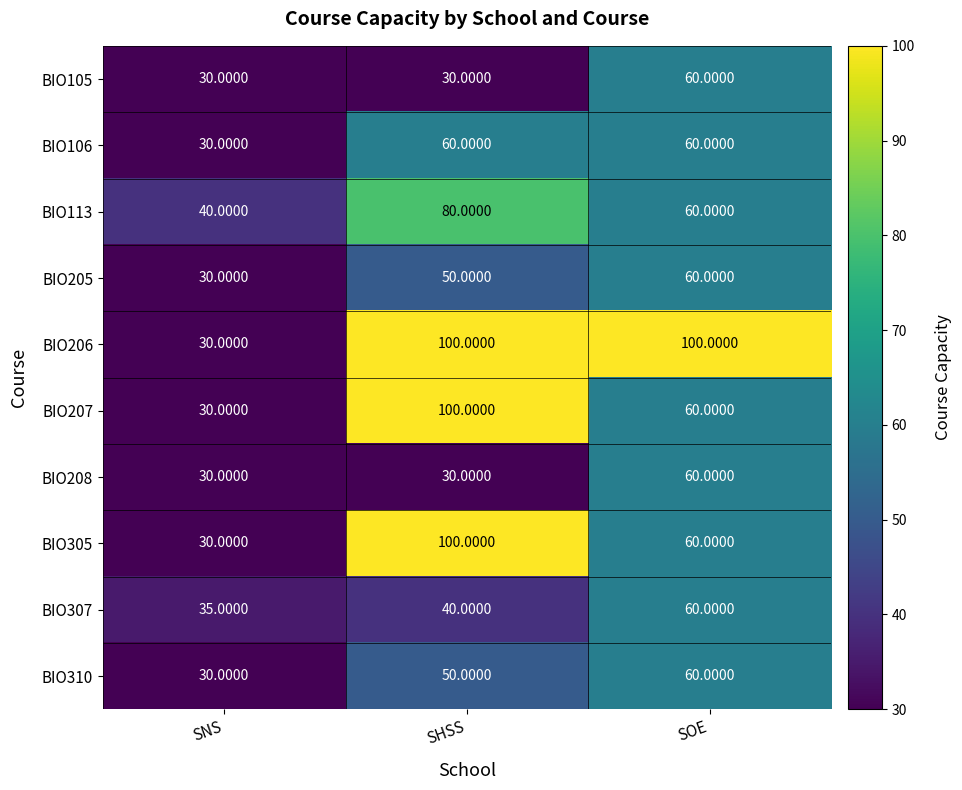

How many data points in BIO205 are less than 50?

1